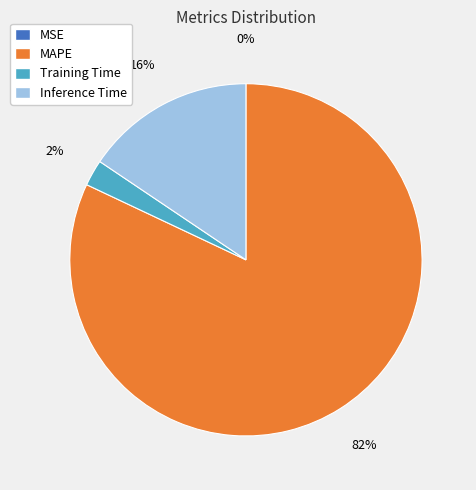

Is the sum of Training Time and Inference Time greater than half?

No